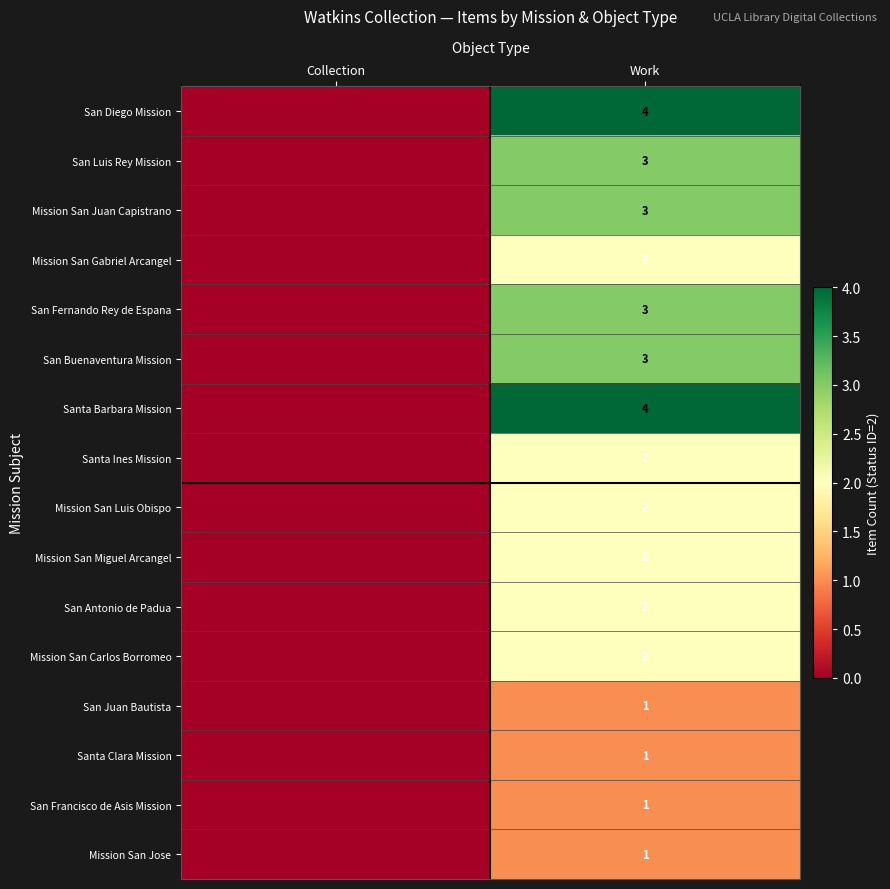

How many categories are shown in the chart?

2